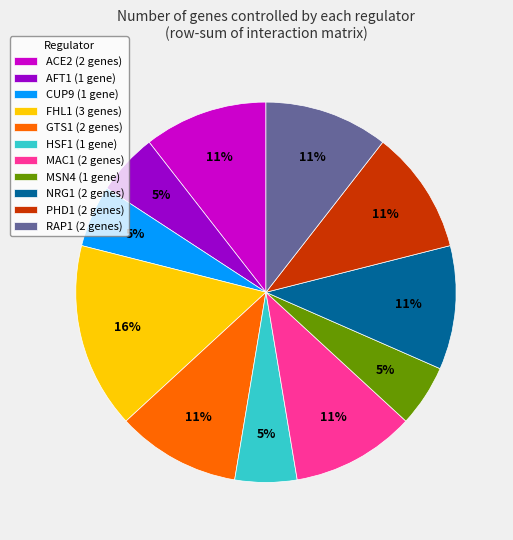

To the nearest percent, what percentage of the pie is PHD1 (2 genes)?

11%